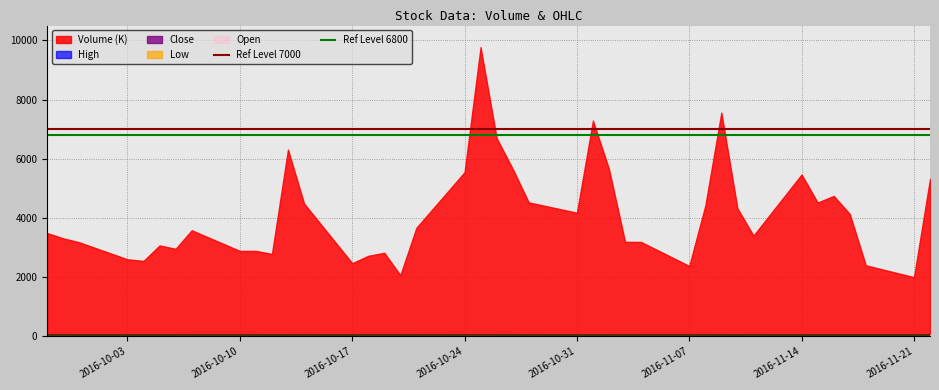

True or false: Ref Level 6800 has a value of 6800 at 2016-10-03.

True